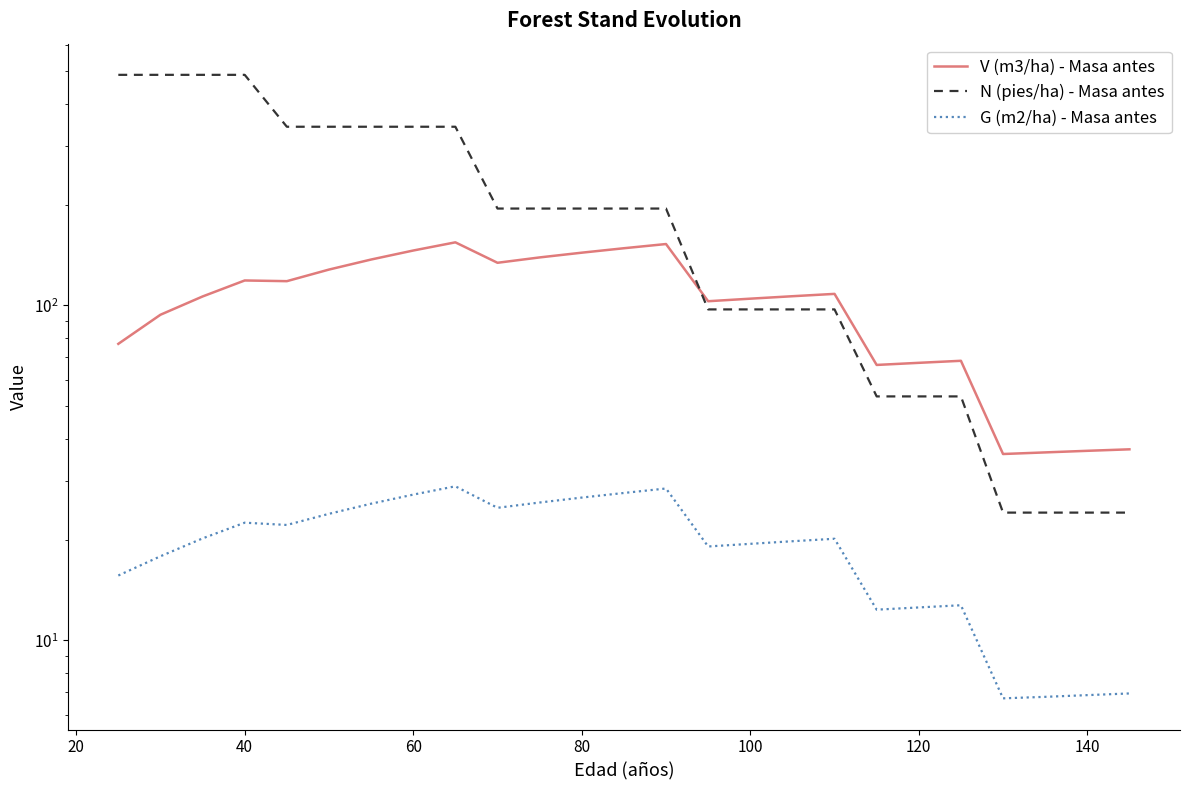

How many lines are shown in the chart?

3